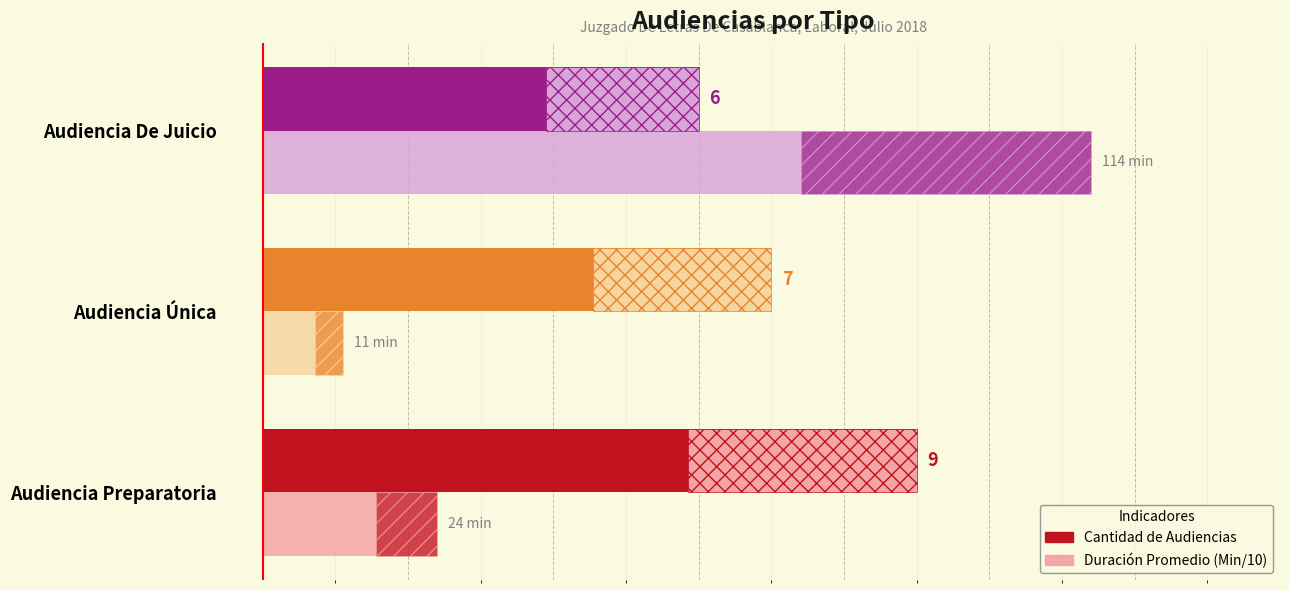

What is the average value of the Duración Promedio (Min/10) series?

5.0